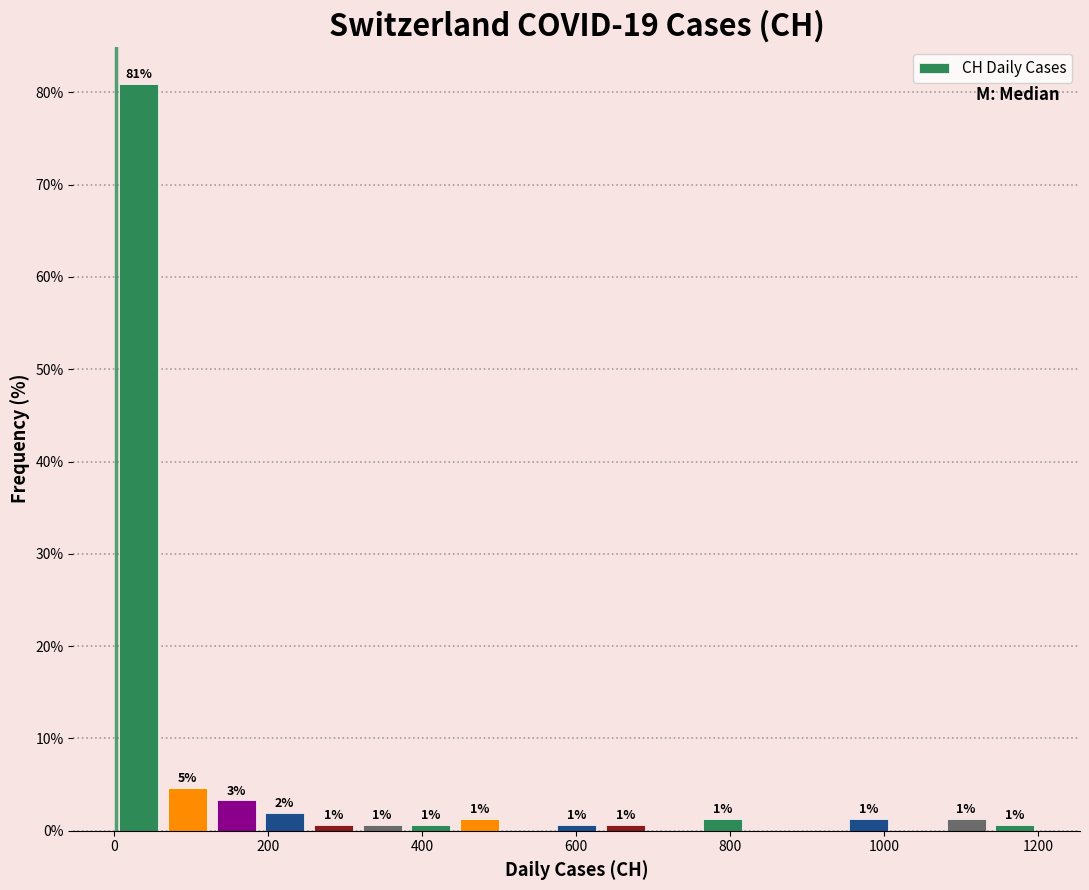

Read against the x-axis, roughly where is the centre of the tallest bar?

40